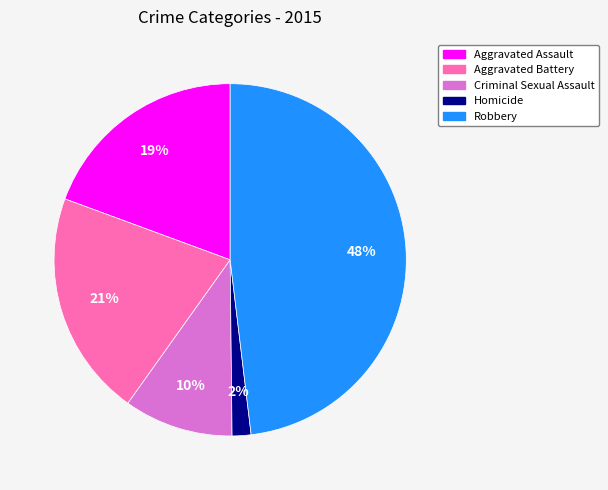

Which has a higher value, Aggravated Assault or Criminal Sexual Assault?

Aggravated Assault